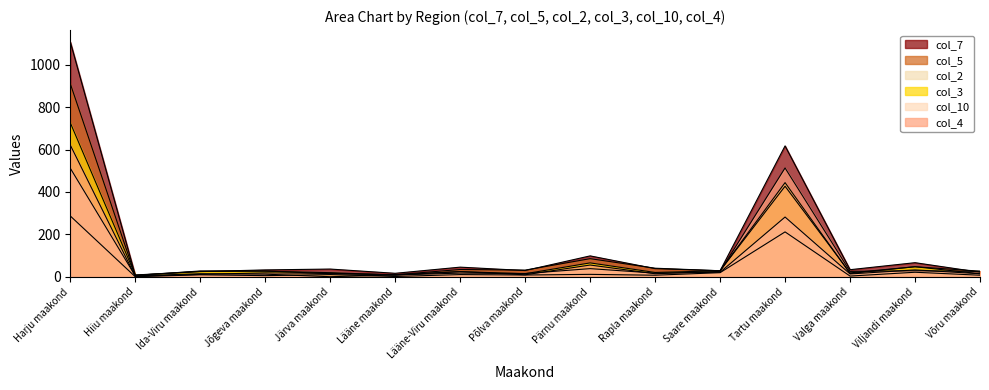

Which series has the widest spread of values?

col_7